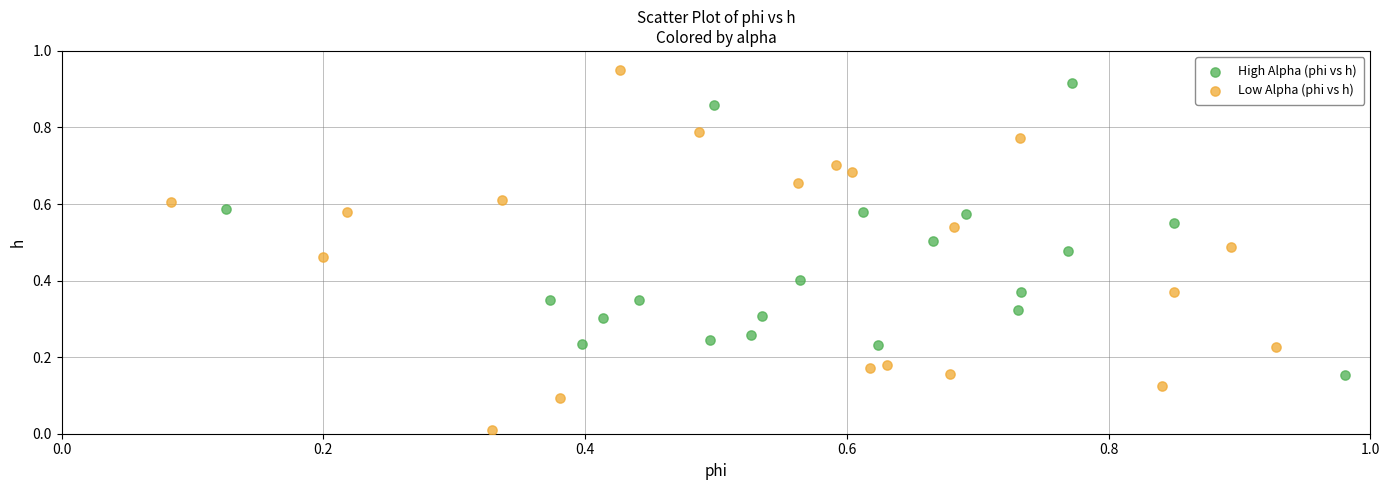

What are all the series names shown in the legend?

High Alpha (phi vs h), Low Alpha (phi vs h)